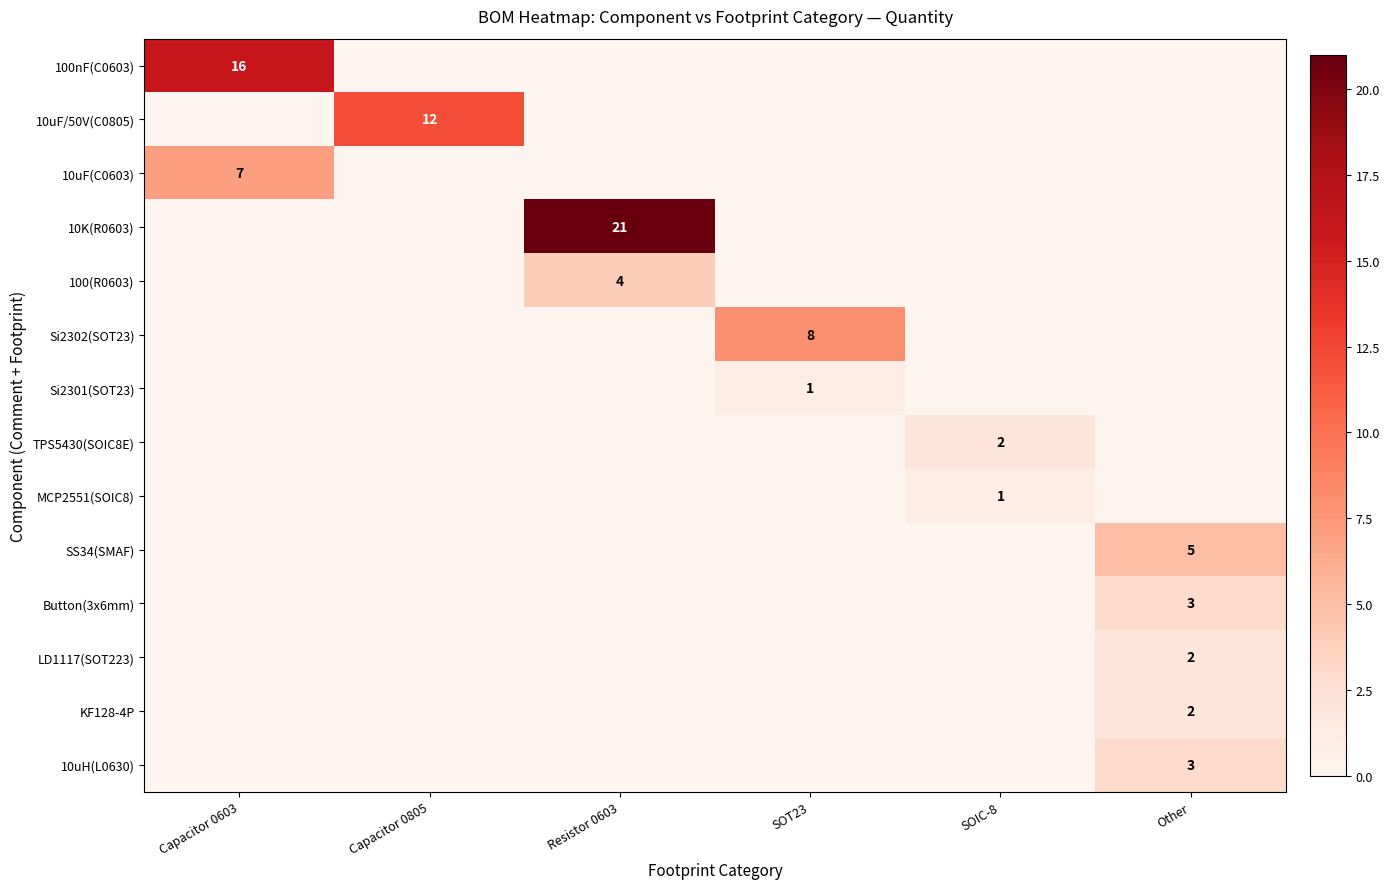

The TPS5430(SOIC8E) series shows 3 at SOIC-8. True or false?

False